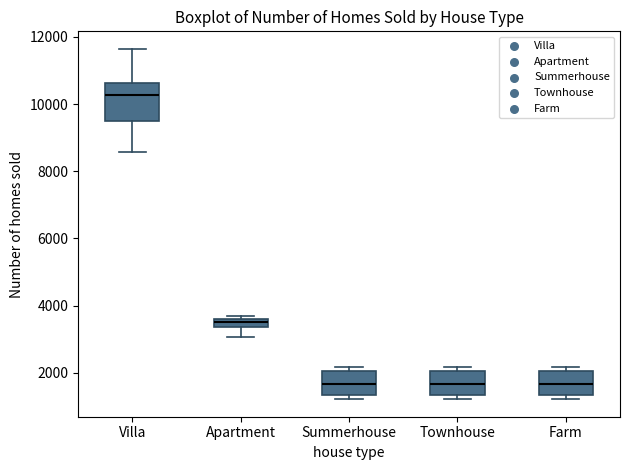

Comparing the boxes themselves (not the whiskers), which one is the tallest?

Villa